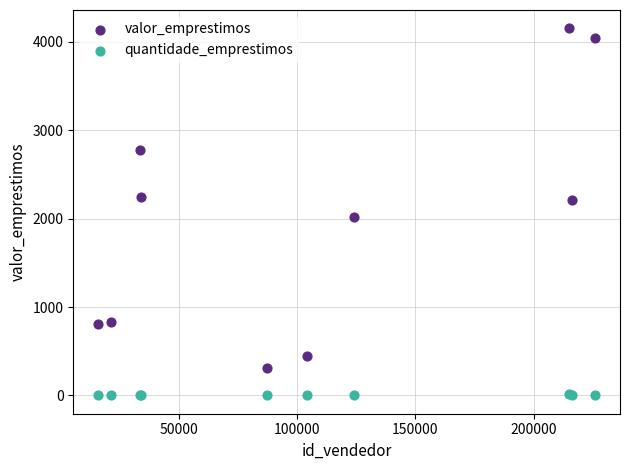

Which series contains the highest Y value?

valor_emprestimos